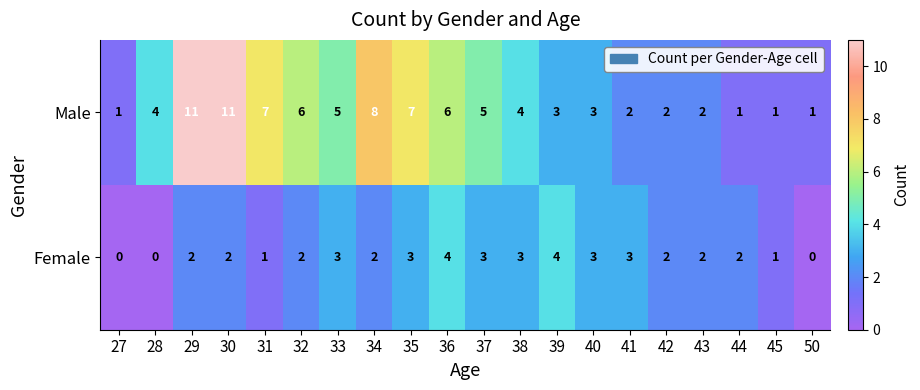

What is the difference between the maximum and minimum values in the Male series?

10